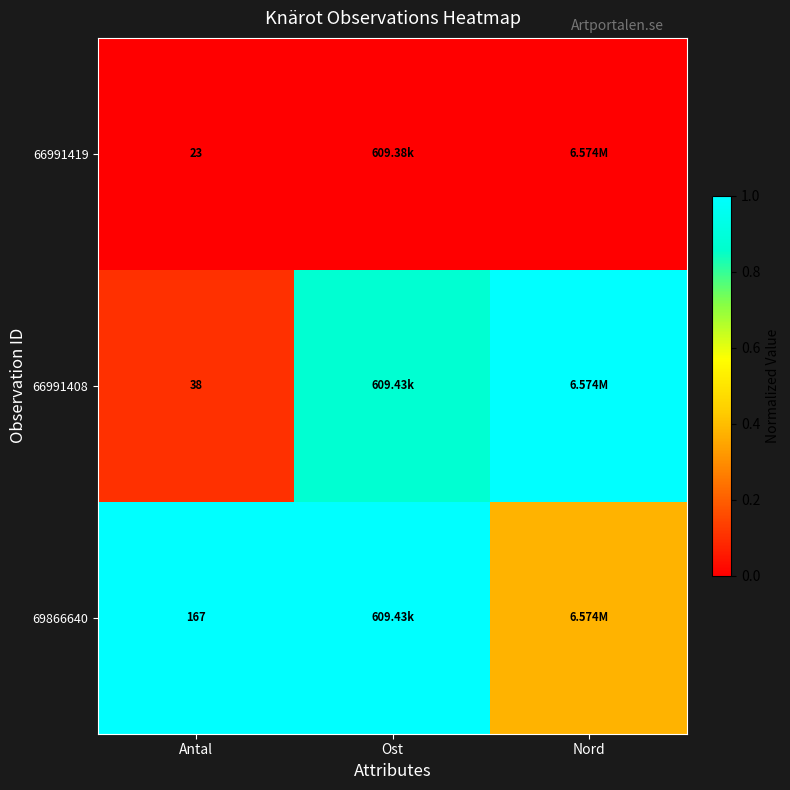

Which series has the largest total across all categories?

69866640